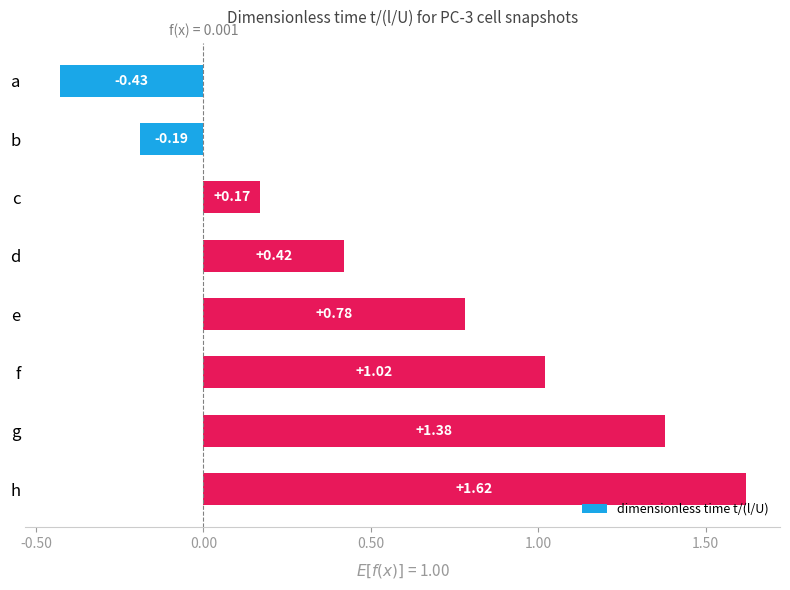

Which category has the highest value across all series?

h